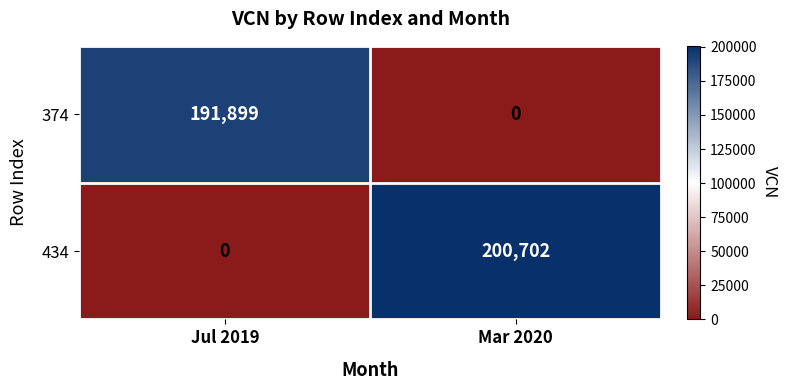

Reading left to right, list all the values displayed in this chart.

374: 191899	0
434: 0	200702